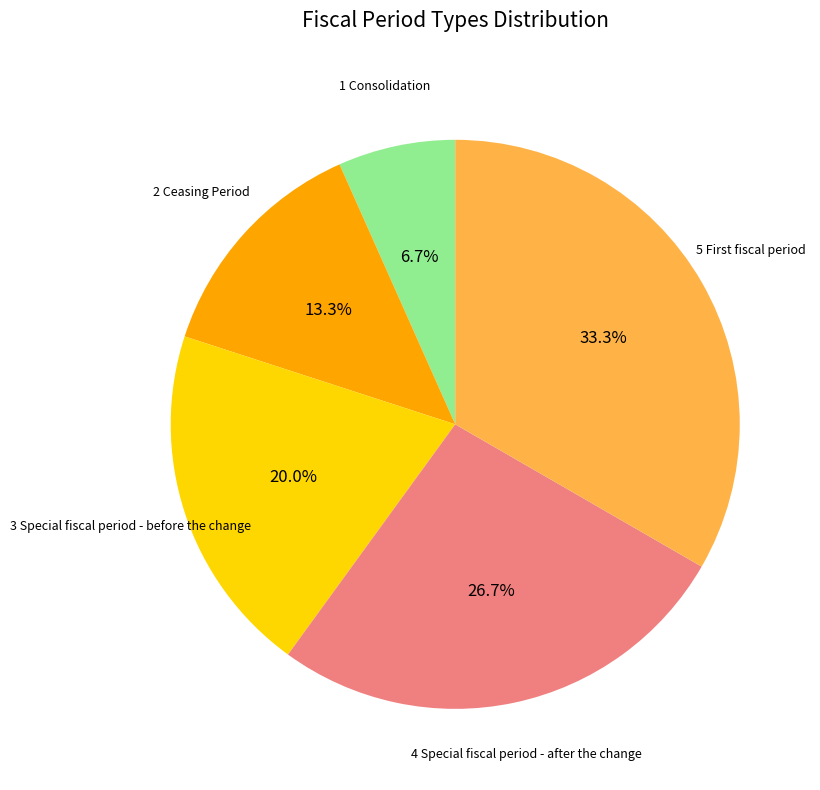

Is there a majority slice in this chart?

No